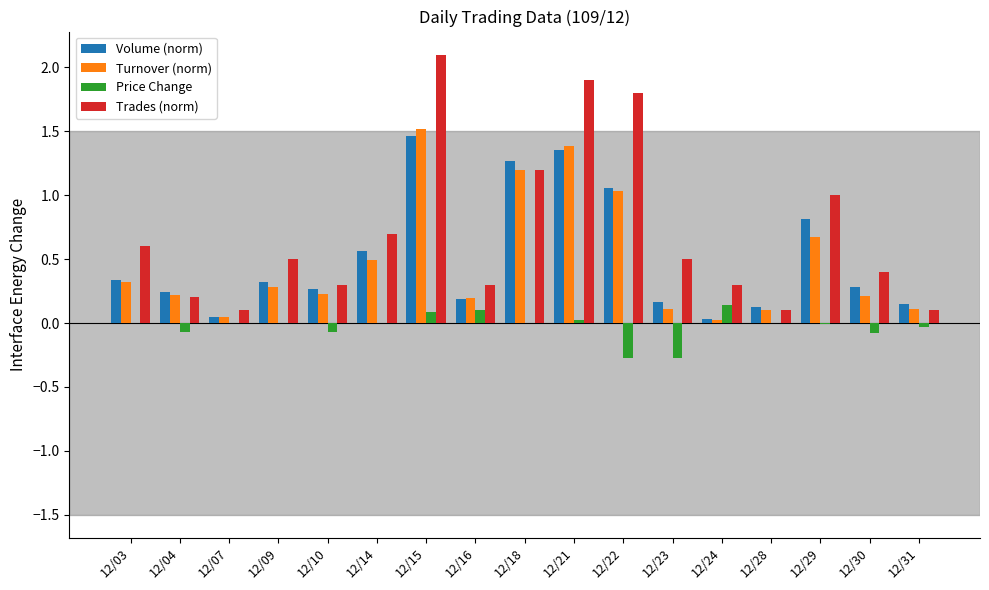

Which series changed the most between 12/14 and 12/21?

Trades (norm)